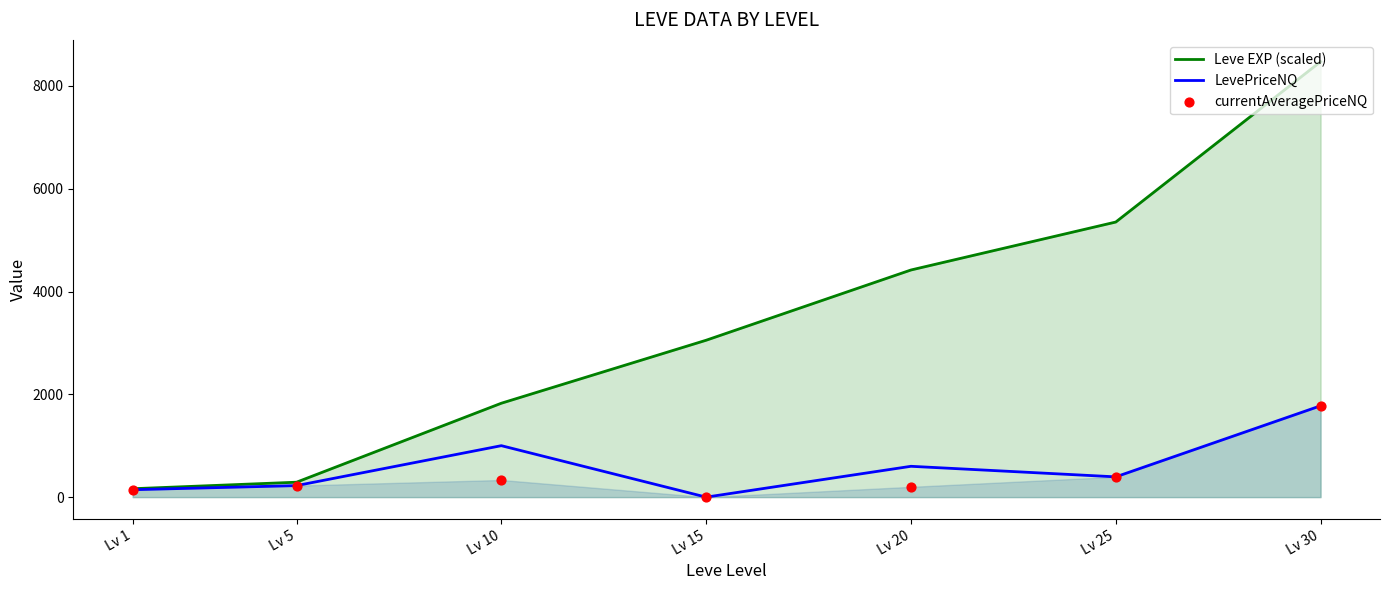

Which series has the largest total across all categories?

Leve EXP (scaled)